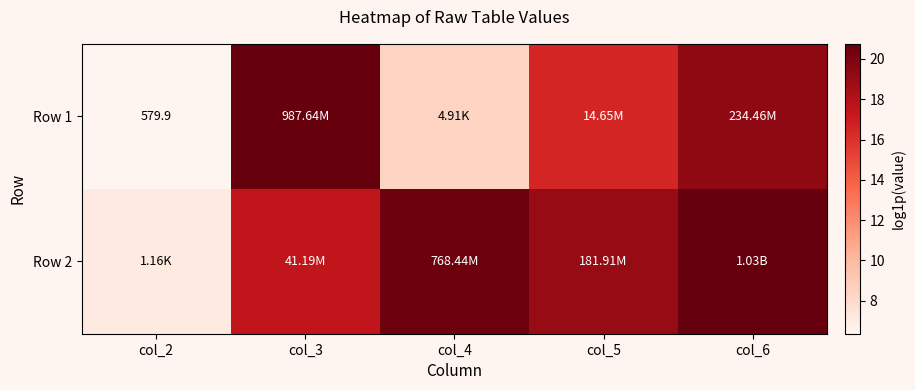

Count the number of categories in the chart.

5